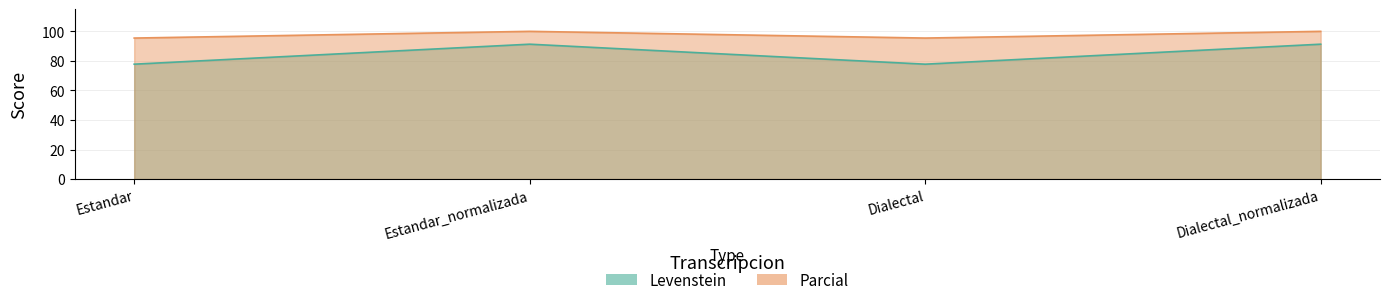

What is the label of the 2nd point from the left?

Estandar_normalizada